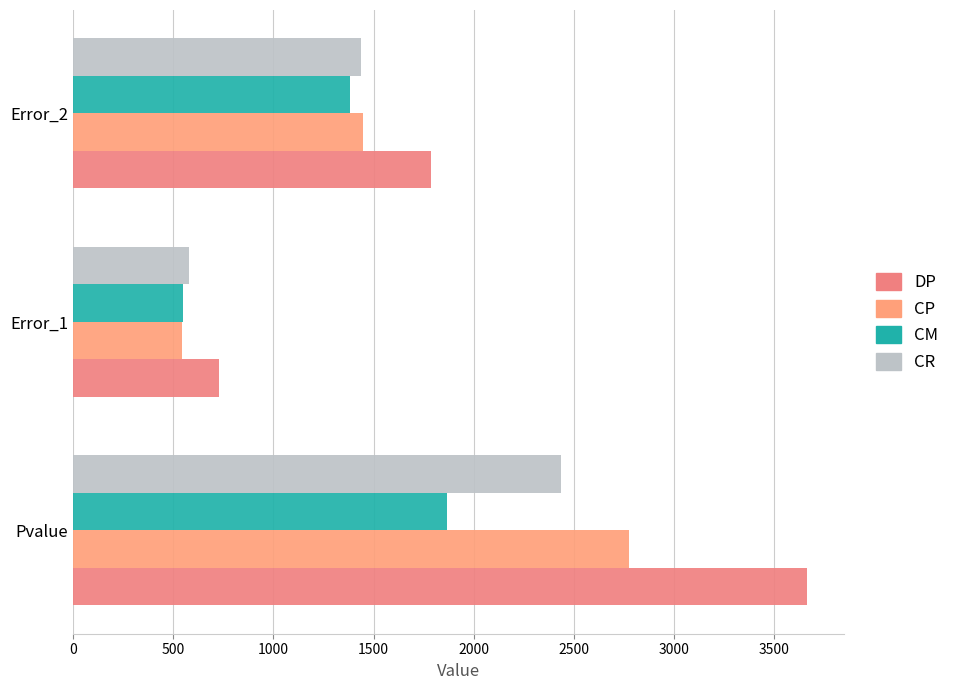

Count the number of categories in the chart.

3